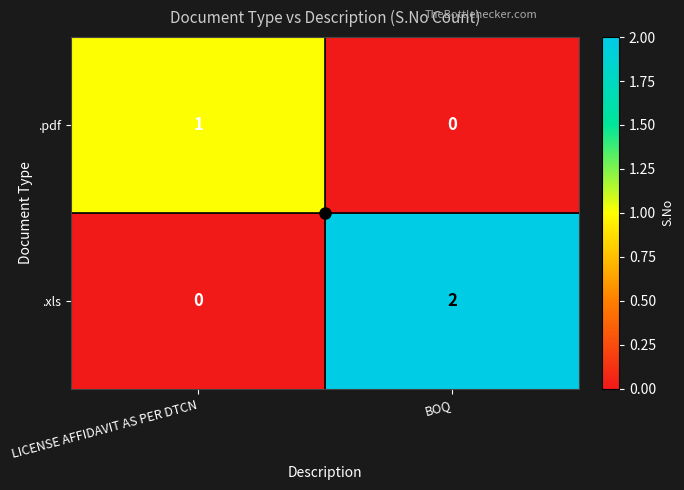

How many distinct data groups are displayed?

2